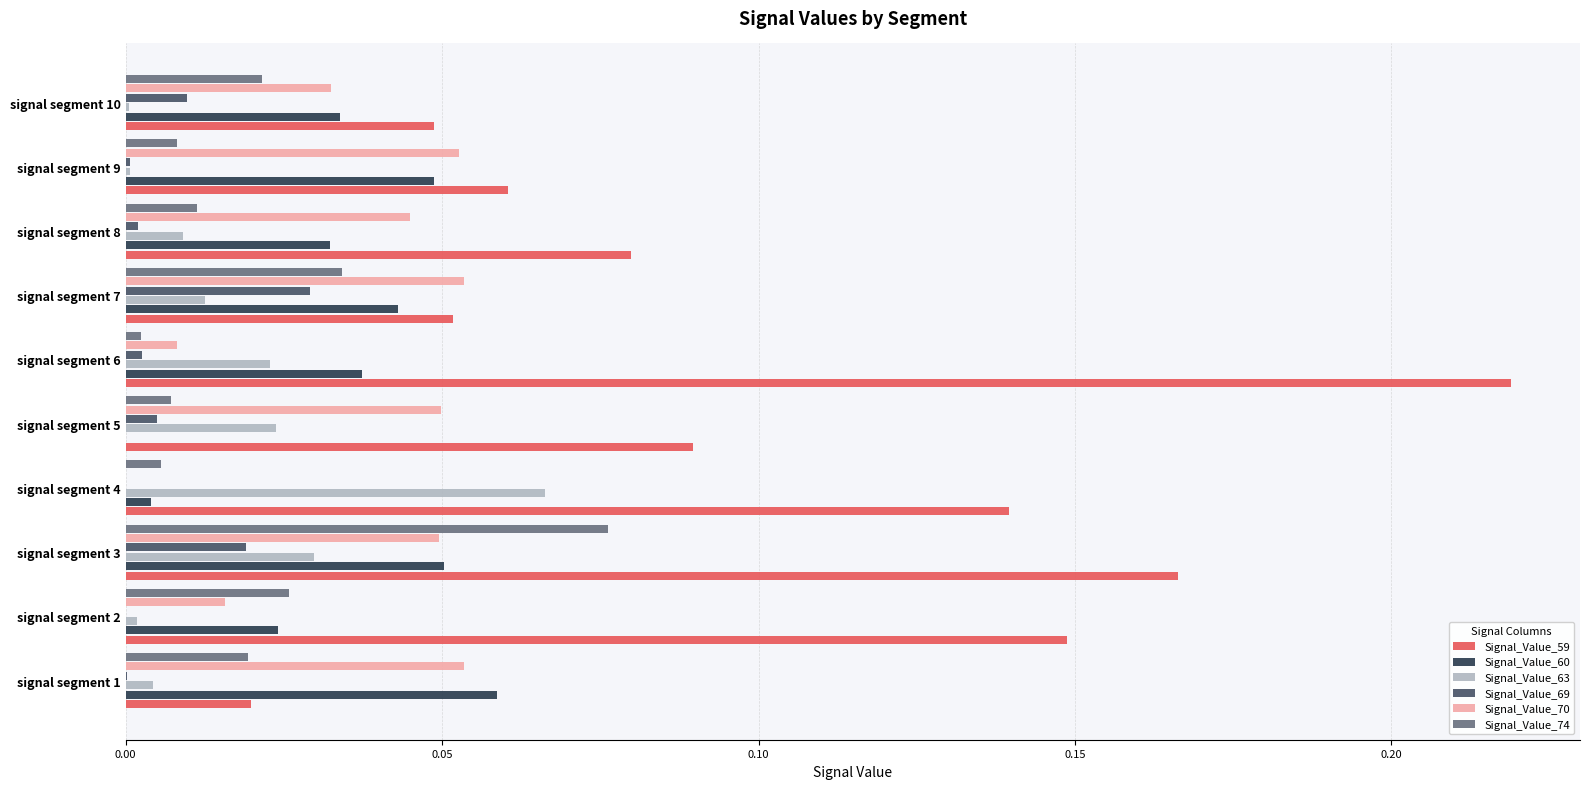

At which label does Signal_Value_60 reach its peak?

signal segment 1